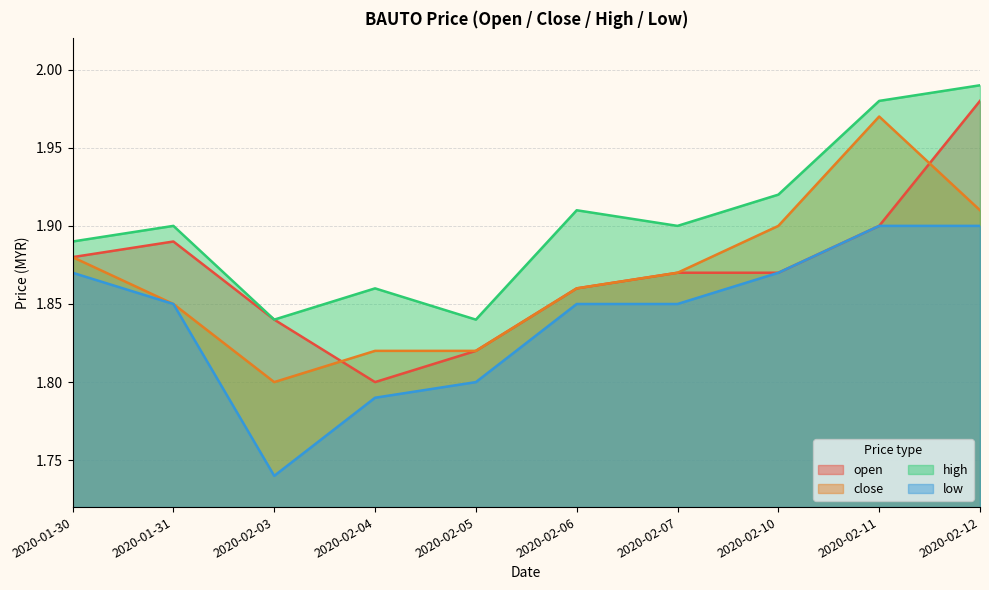

What is the label of the 9th point from the left?

2020-02-11